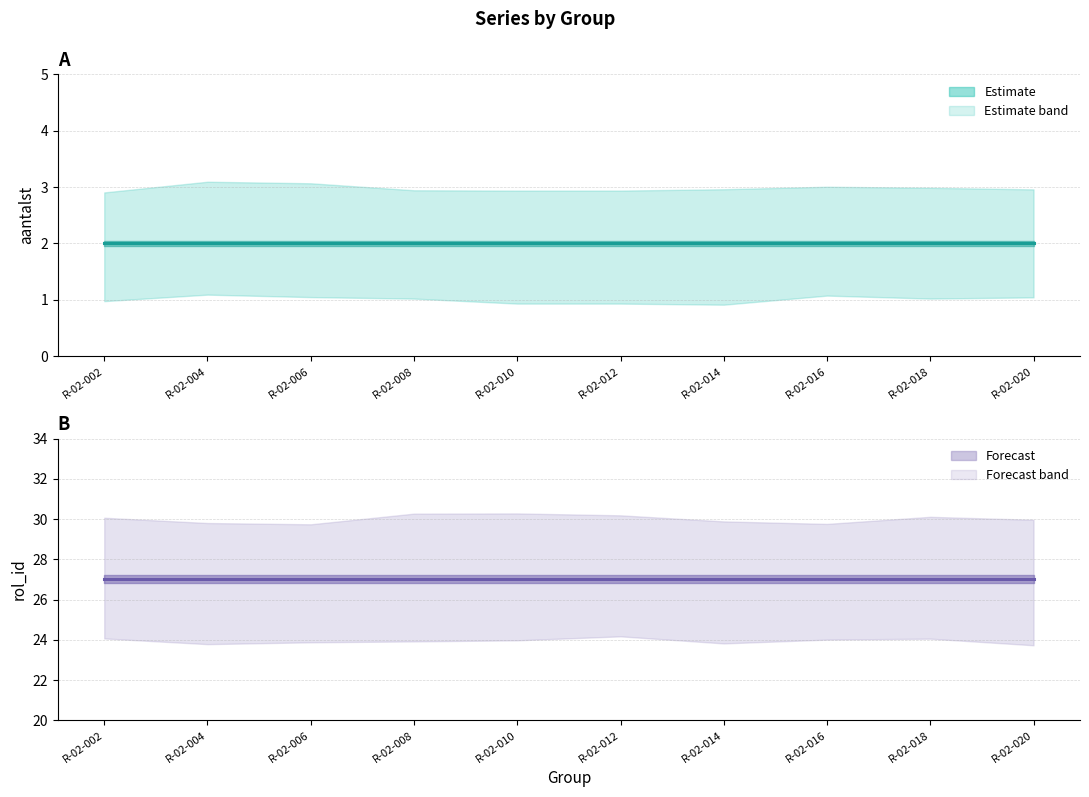

True or false: rol_id and aantalst cross at least once.

False